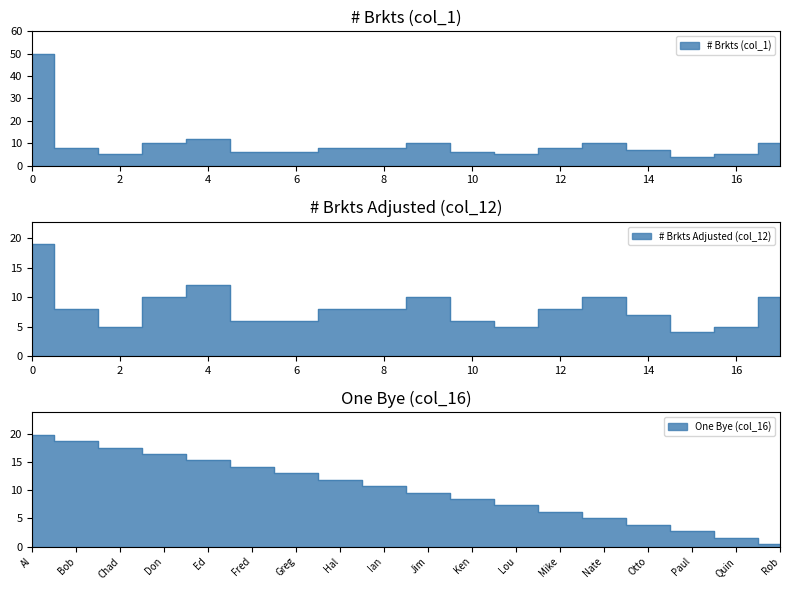

True or false: # Brkts Adjusted (col_12) has a value of 2.6 at Paul.

False